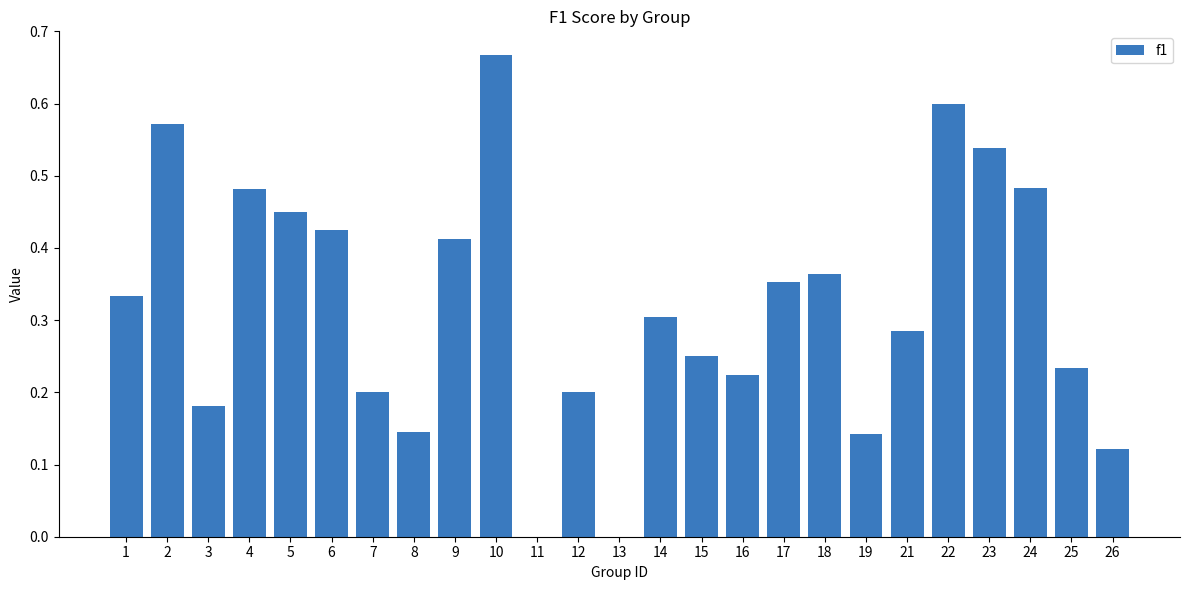

At which category does the chart reach its peak across all series?

10